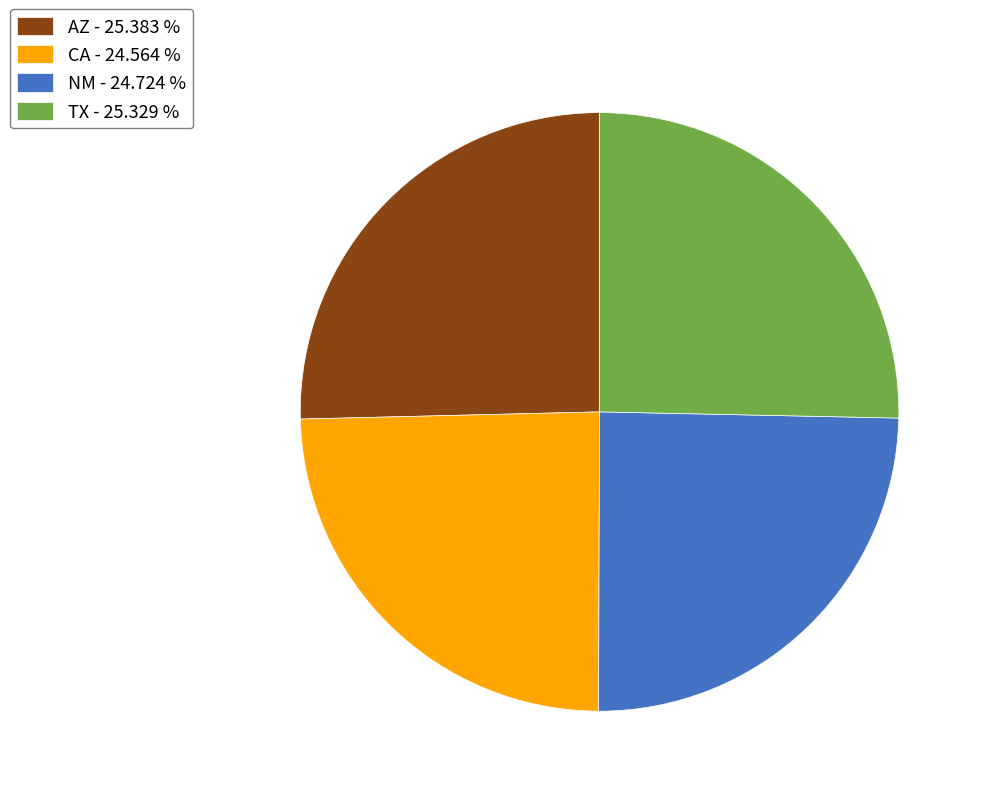

How many slices are in this pie chart?

4